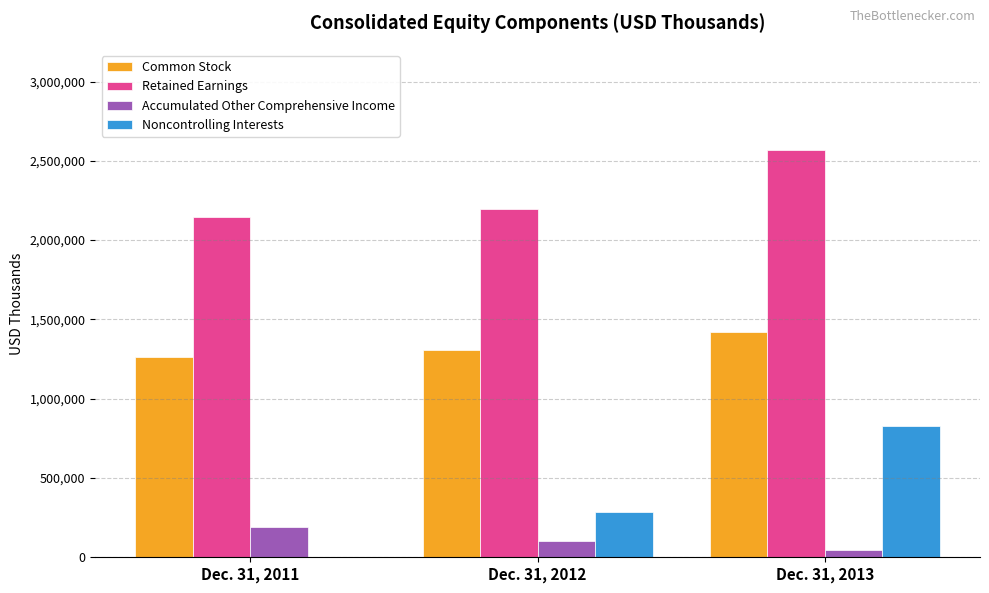

Which category has the highest value across all series?

Dec. 31, 2013